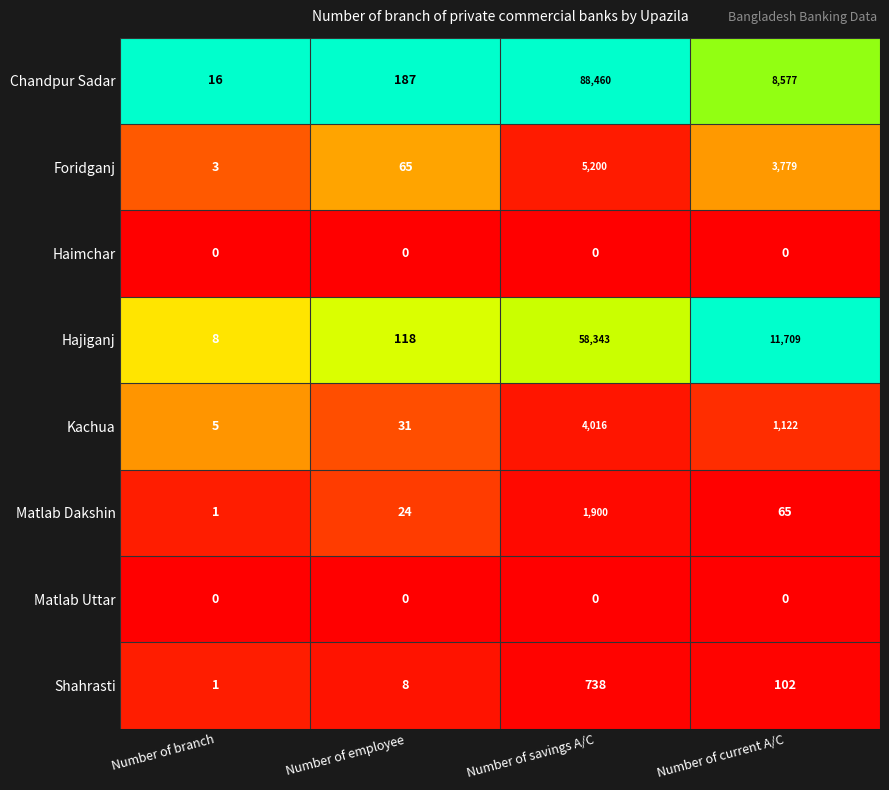

What is the maximum value for Matlab Dakshin?

1900